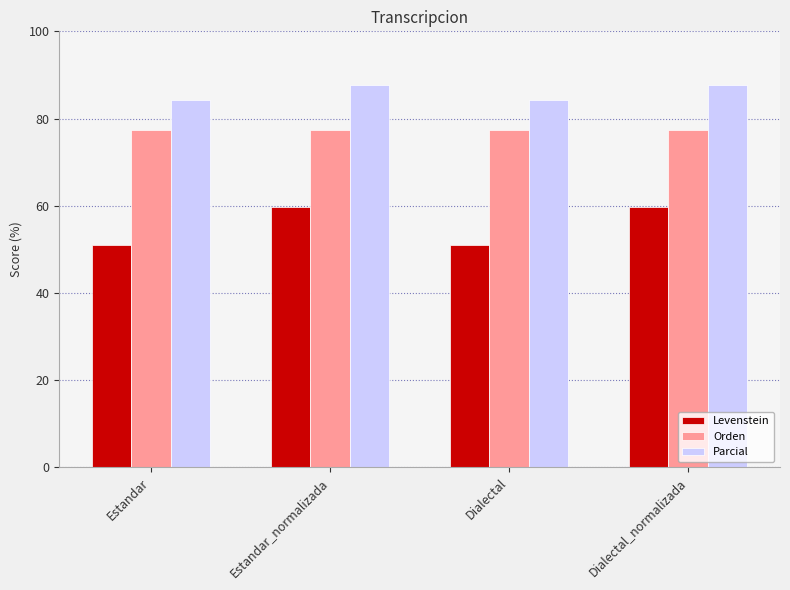

Read the Orden value at Estandar.

77.3